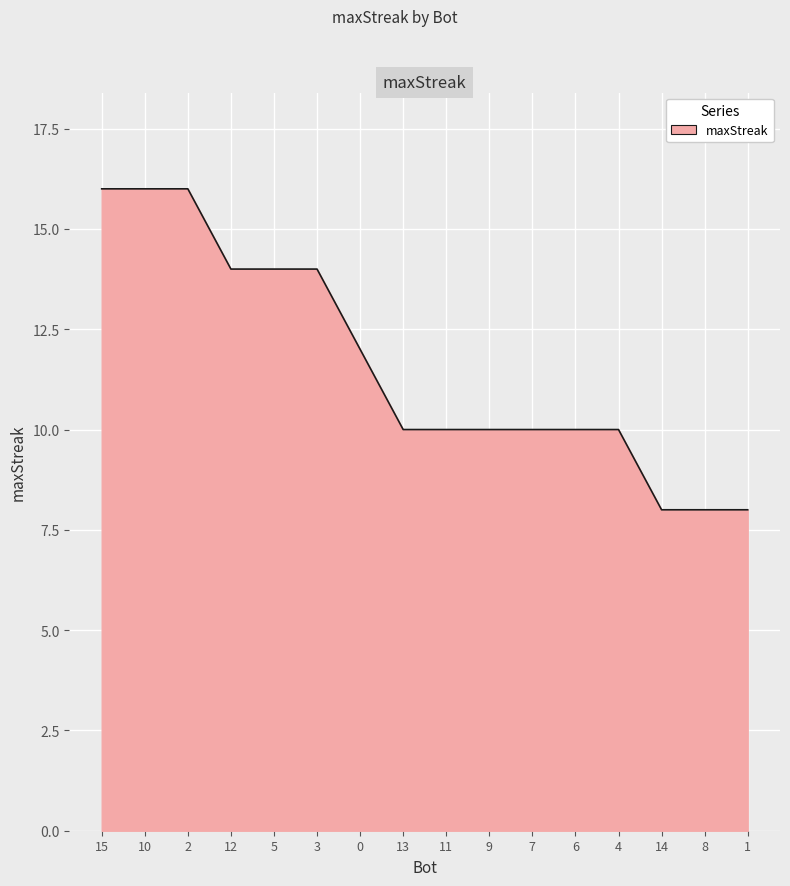

True or false: the data shows 8 at 1.

True